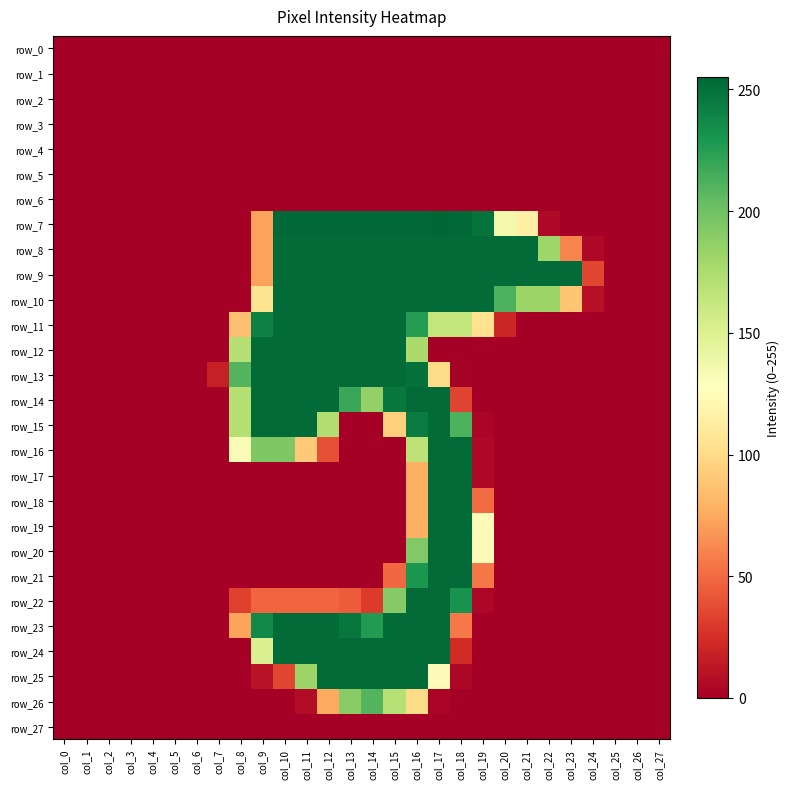

Rank the series at col_27 from lowest to highest value.

row_0, row_1, row_2, row_3, row_4, row_5, row_6, row_7, row_8, row_9, row_10, row_11, row_12, row_13, row_14, row_15, row_16, row_17, row_18, row_19, row_20, row_21, row_22, row_23, row_24, row_25, row_26, row_27